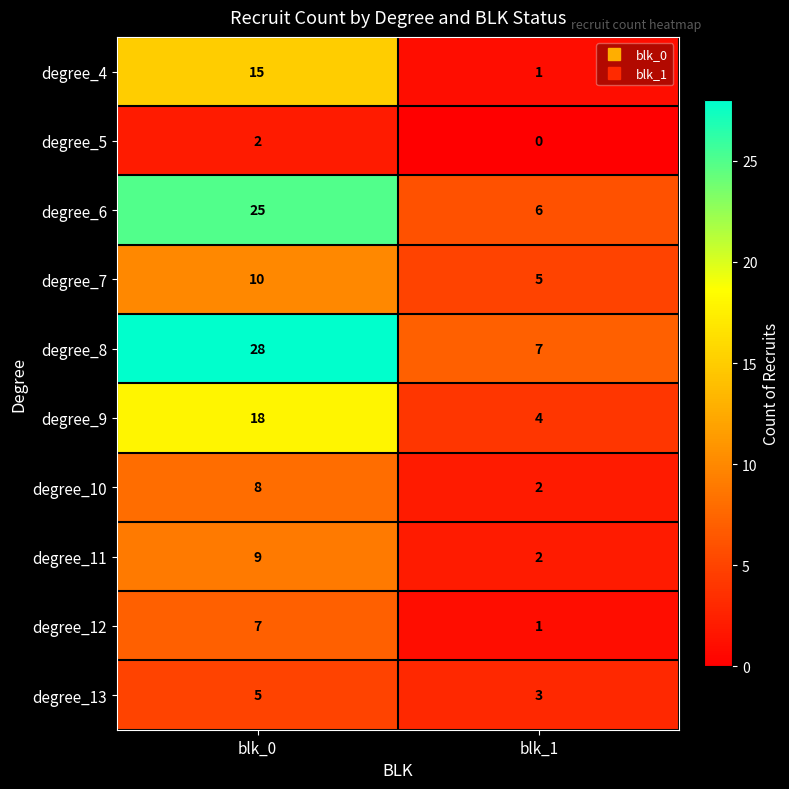

At which category is the sum across all series the highest?

blk_0